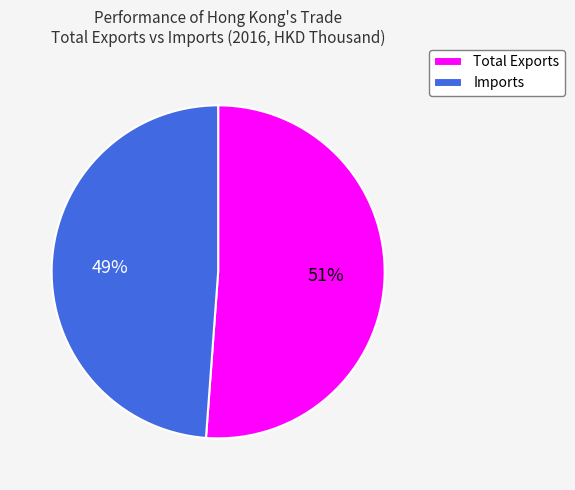

To the nearest percent, what percentage of the pie is Imports?

49%